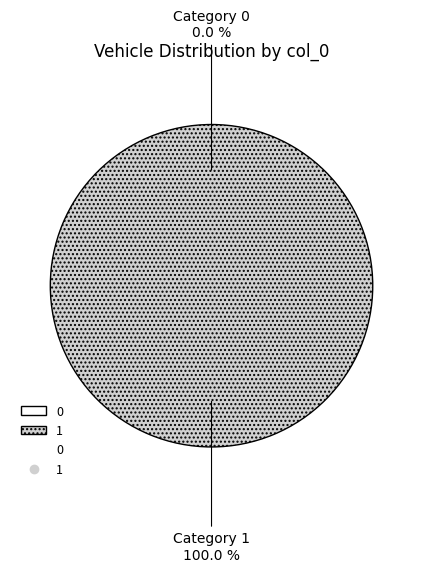

What portion of the pie excludes 0?

100.0%